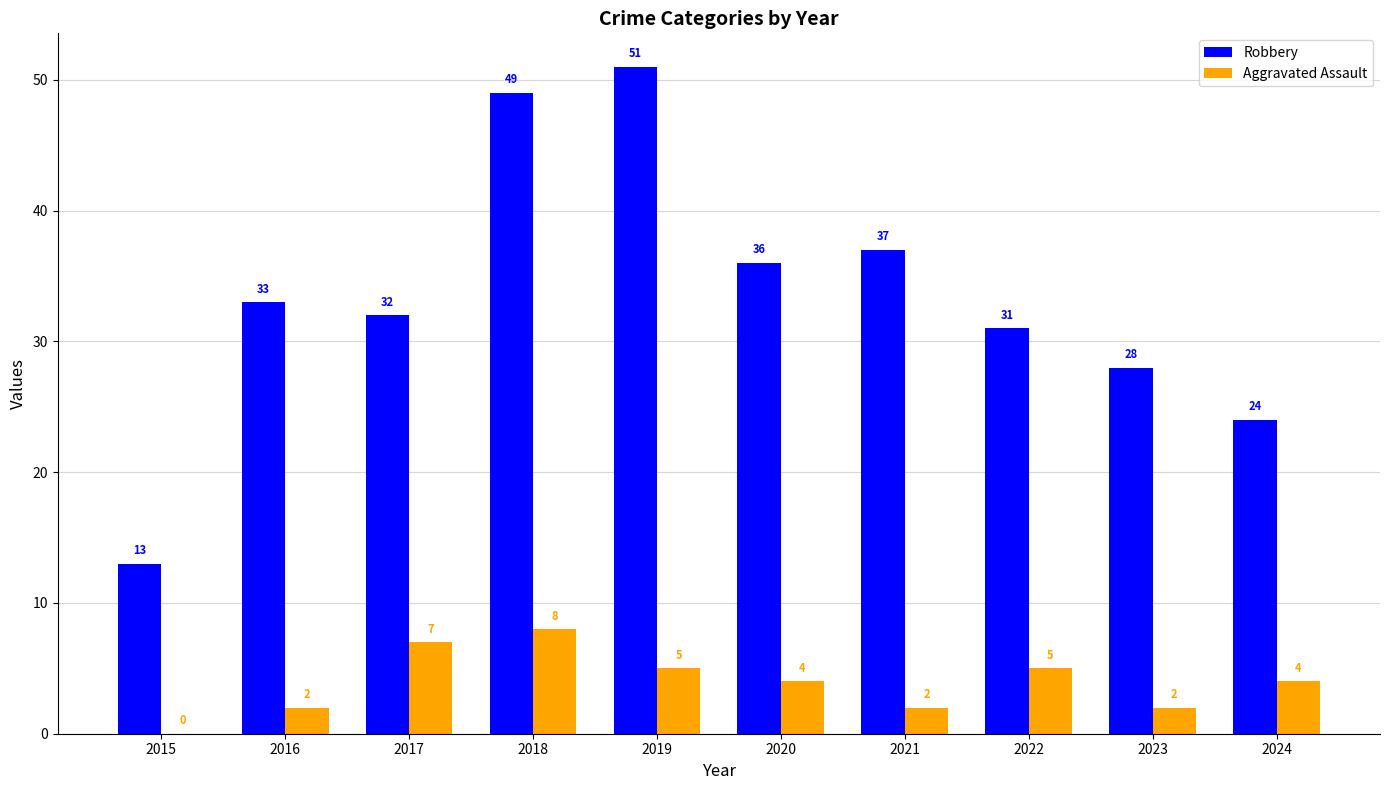

What is the sum of all Aggravated Assault values?

39